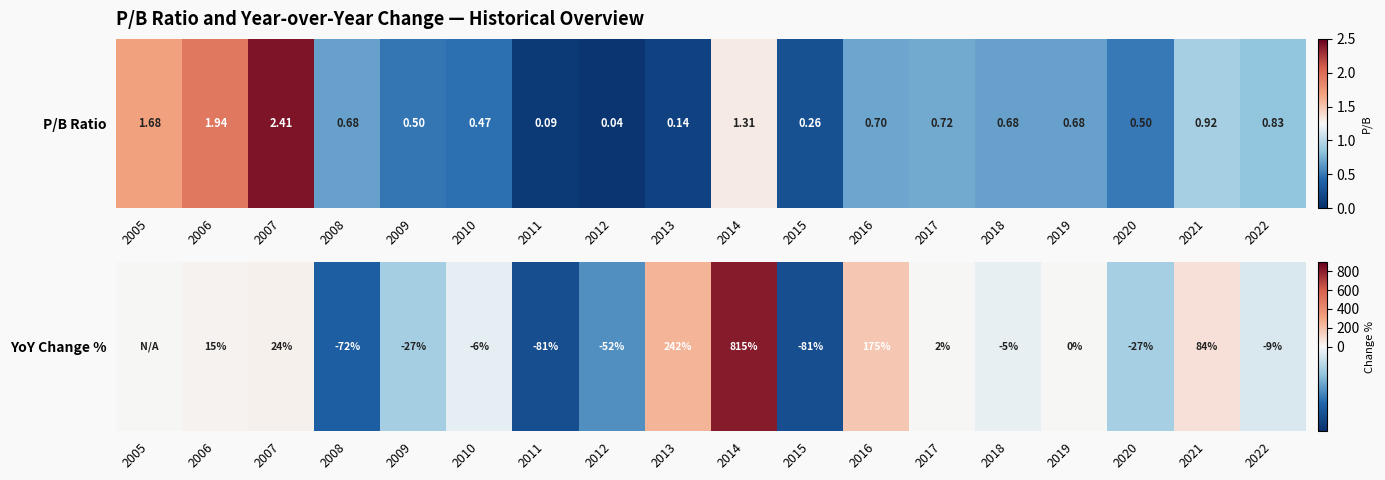

List the labels in order of value, smallest first.

2011, 2015, 2008, 2012, 2009, 2020, 2022, 2010, 2018, 2005, 2019, 2017, 2006, 2007, 2021, 2016, 2013, 2014